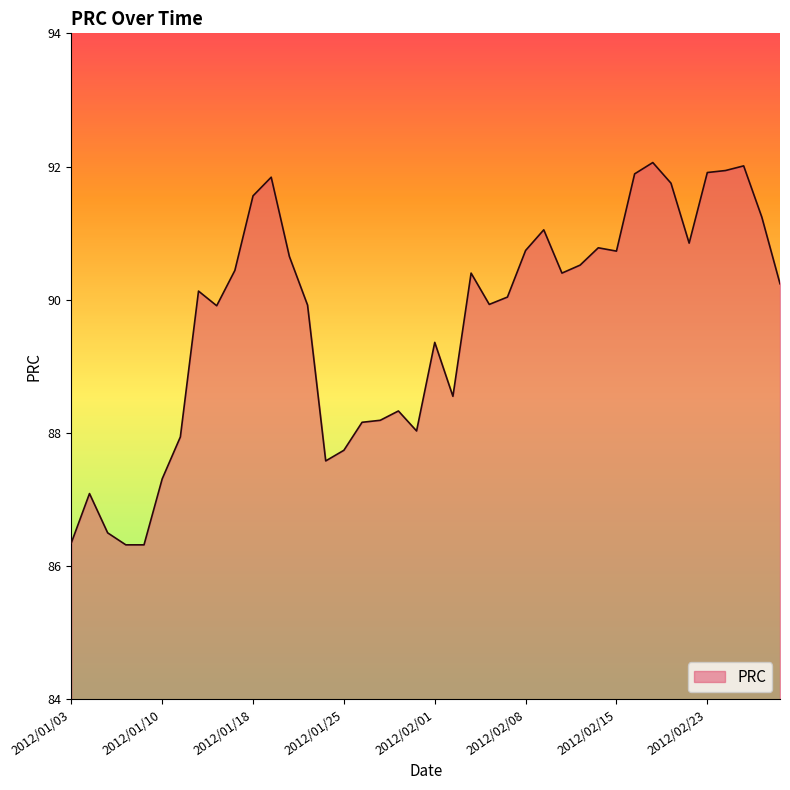

What is the difference between the maximum and minimum values?

5.7